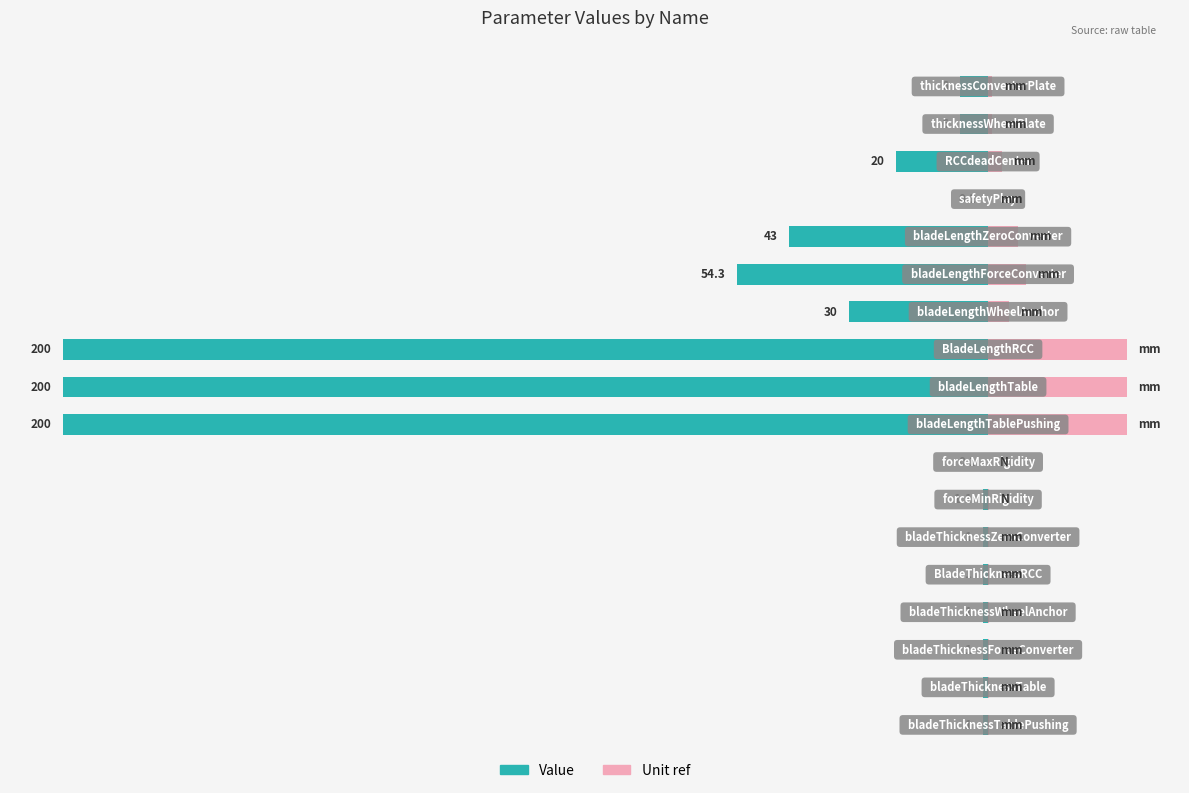

List the series in order of their overall mean, lowest first.

Value, Unit ref